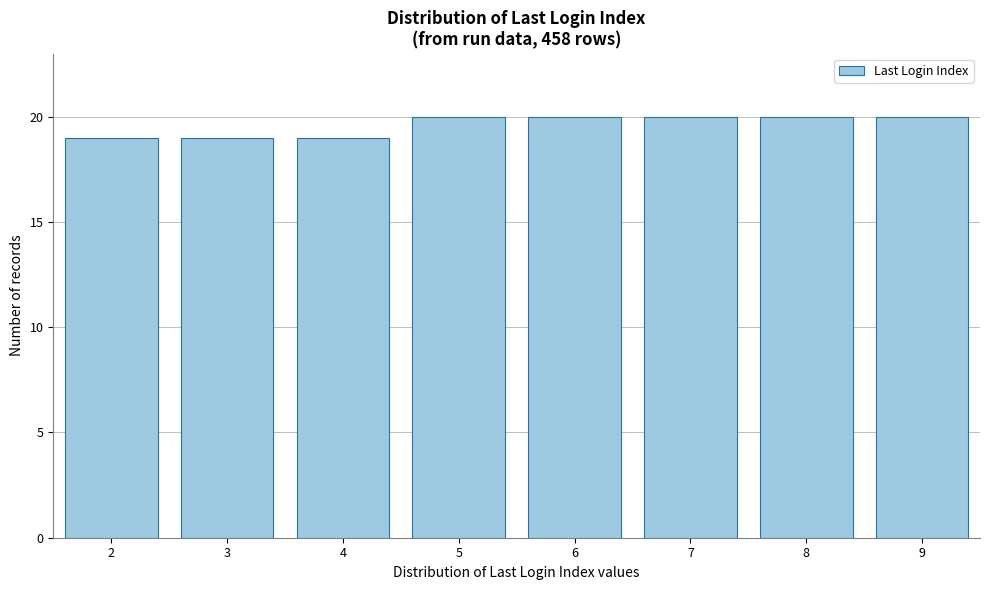

Reading left to right, transcribe all the data shown in this chart.

2=19	3=19	4=19	5=20	6=20	7=20	8=20	9=20